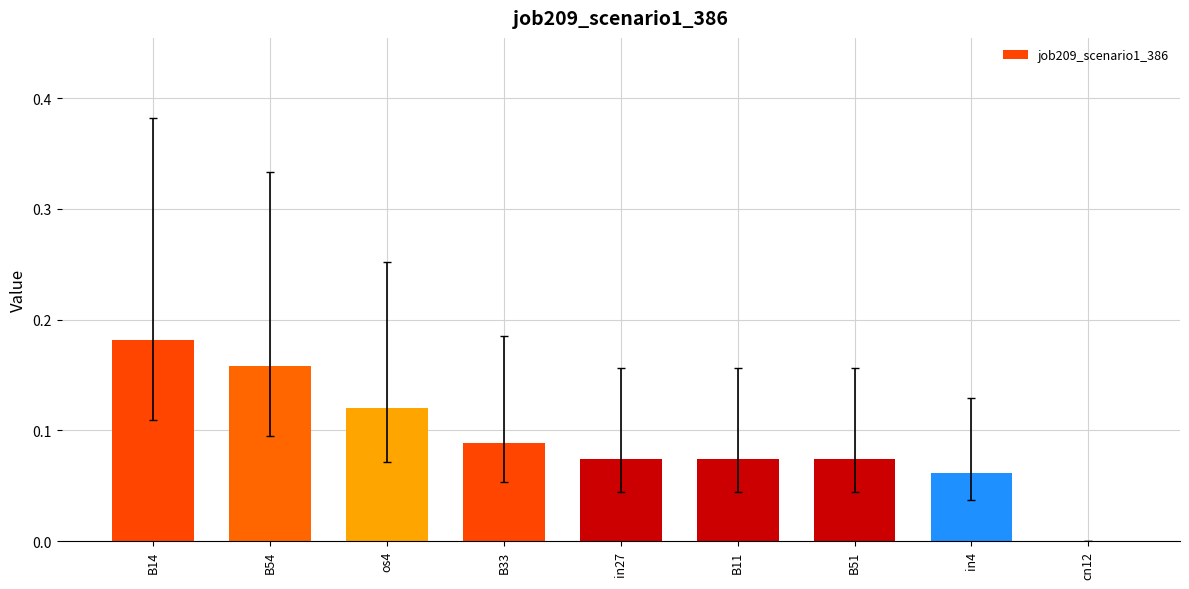

At which category does the chart reach its peak across all series?

B14